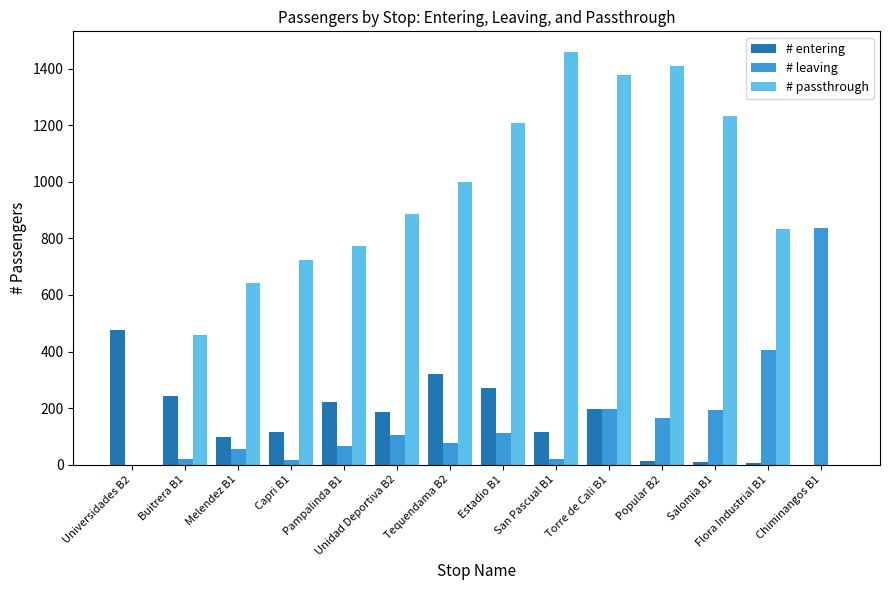

Which series has the largest total across all categories?

# passthrough